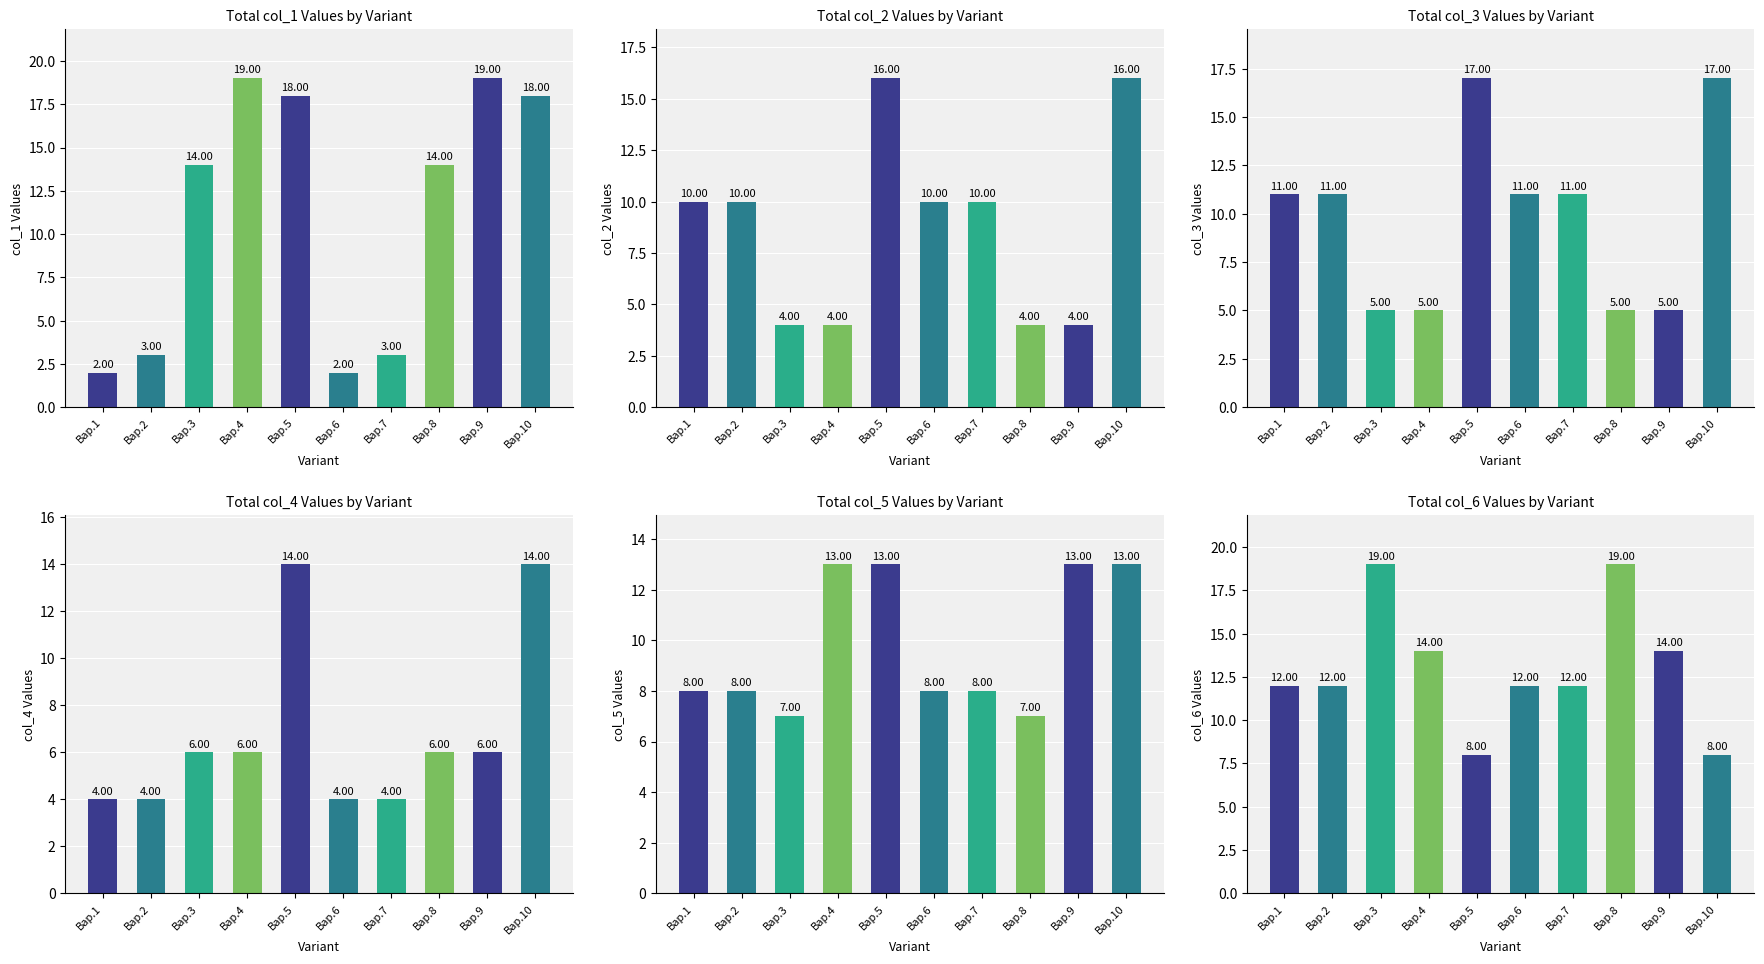

At which category does the chart reach its minimum across all series?

Вар.1